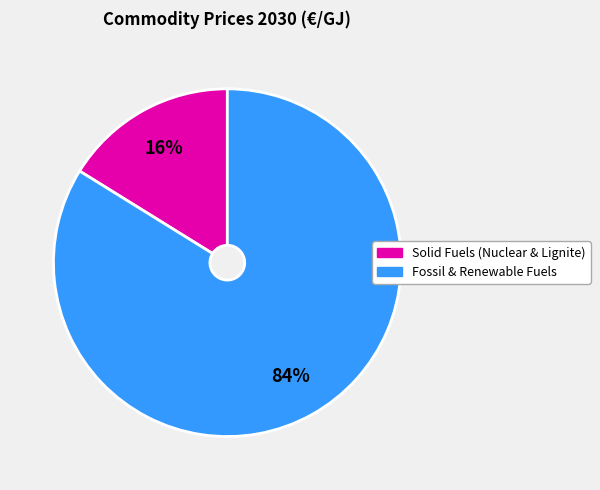

Is there a majority slice in this chart?

Yes